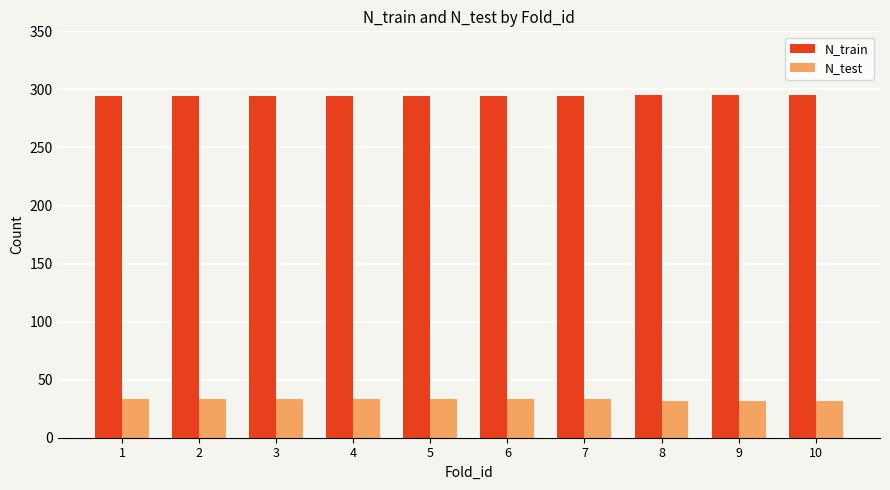

What is the total value across all series at 9?

327